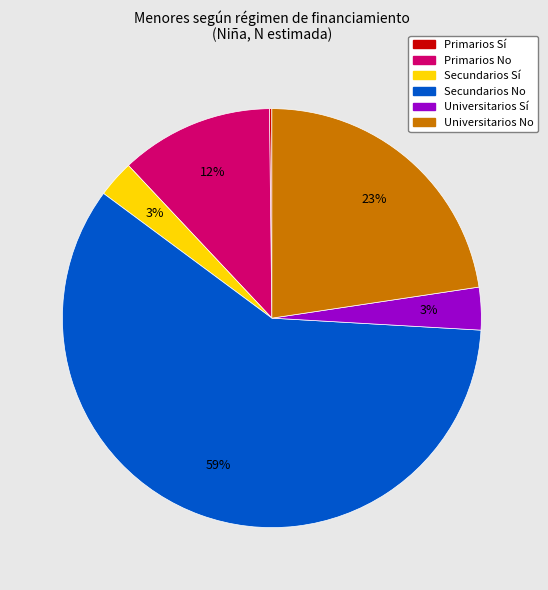

To the nearest percent, what is the difference between the largest and smallest slice percentages?

59%